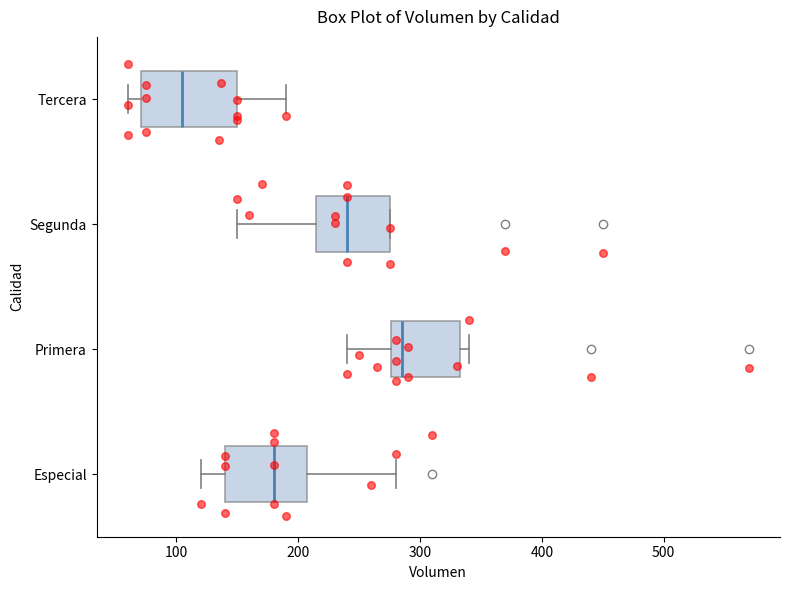

Reading bottom to top, transcribe this box plot: for each box, give where its median line is, the range the box spans, and where its two whiskers end, as read against the x-axis. The values are not printed on the chart, so give them approximately, as read against the axis.

Especial: median 180, box 140 to 210, whiskers 120 to 280
Primera: median 290, box 280 to 330, whiskers 240 to 340
Segunda: median 240, box 220 to 280, whiskers 150 to 280
Tercera: median 110, box 70 to 150, whiskers 60 to 190